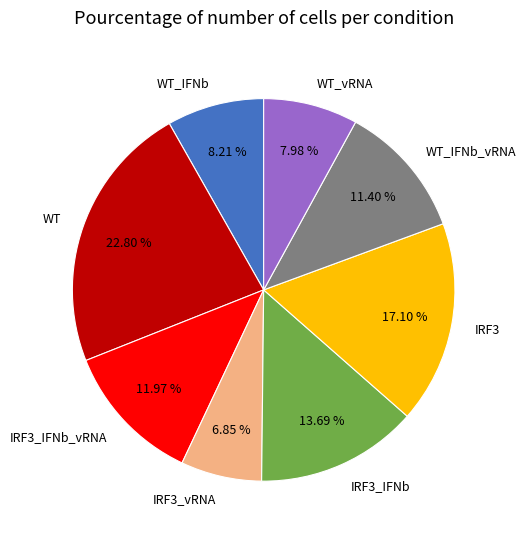

Which category has the biggest portion of the pie?

WT